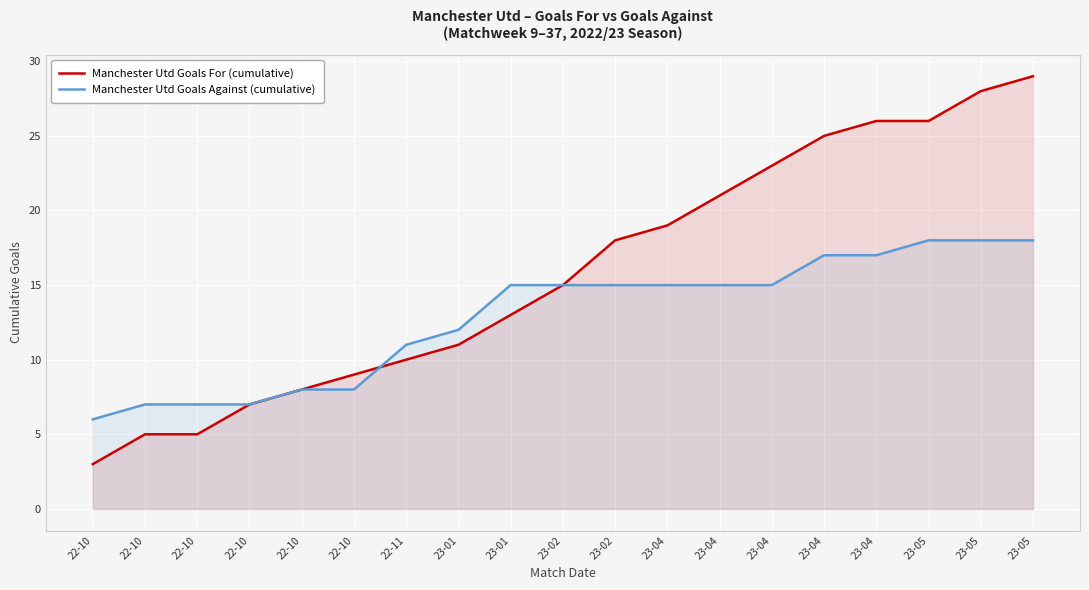

Where do Manchester Utd Goals Against (cumulative) and Manchester Utd Goals For (cumulative) first cross each other?

22-10 and 22-11